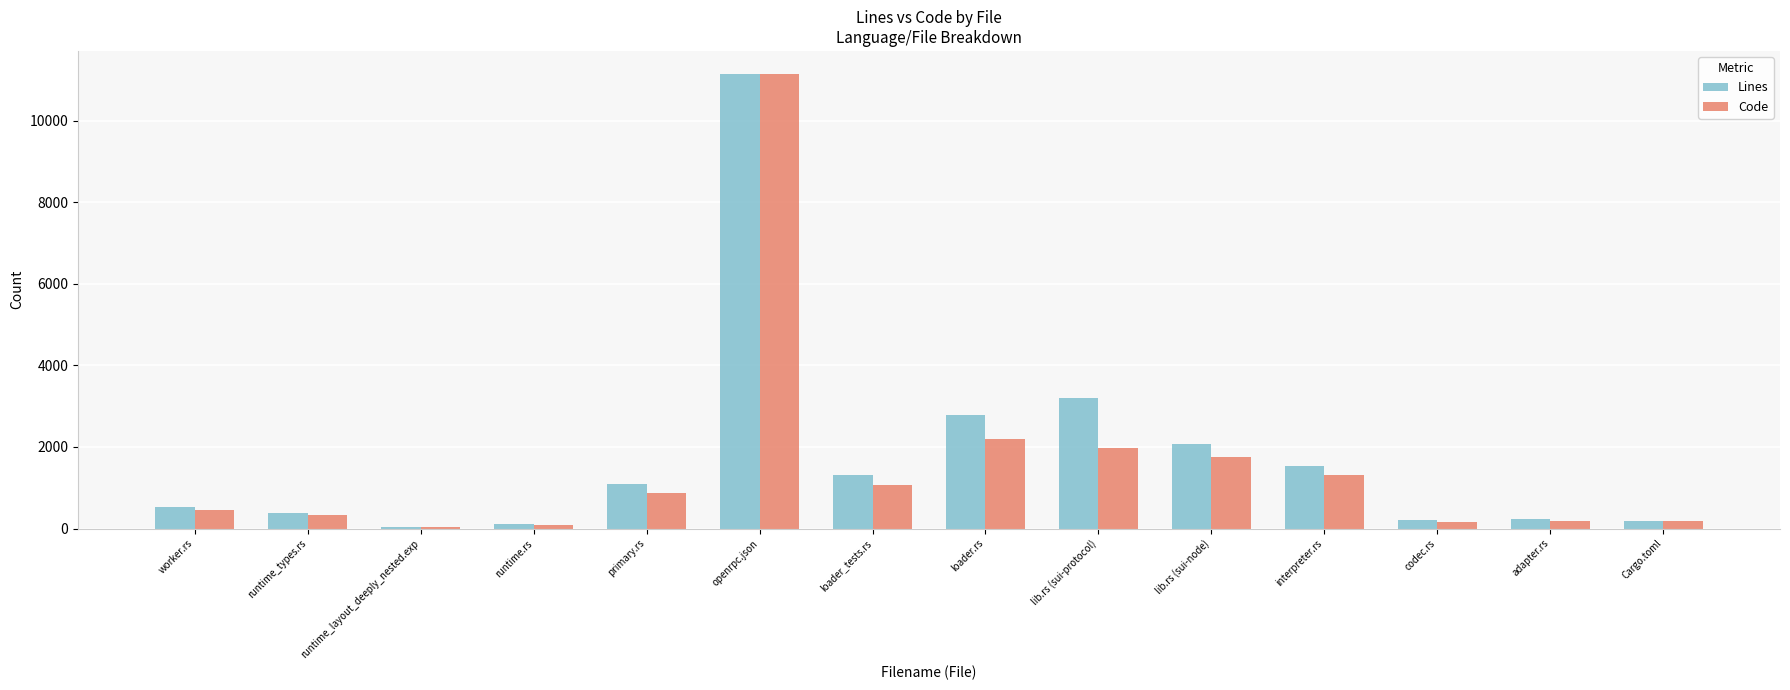

The value of Code at lib.rs (sui-node) is 814. True or false?

False